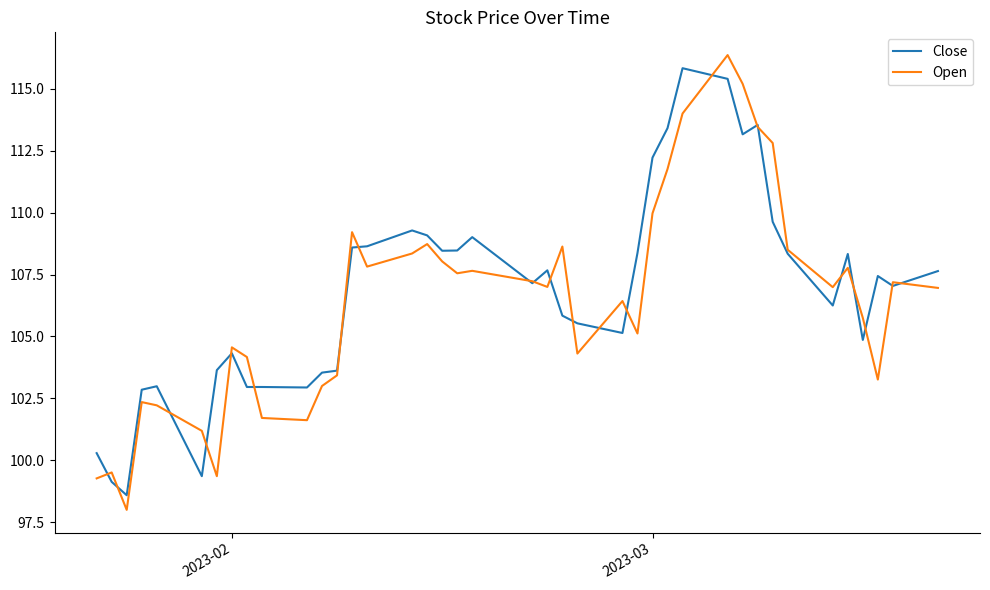

Which series has the widest spread of values?

Open